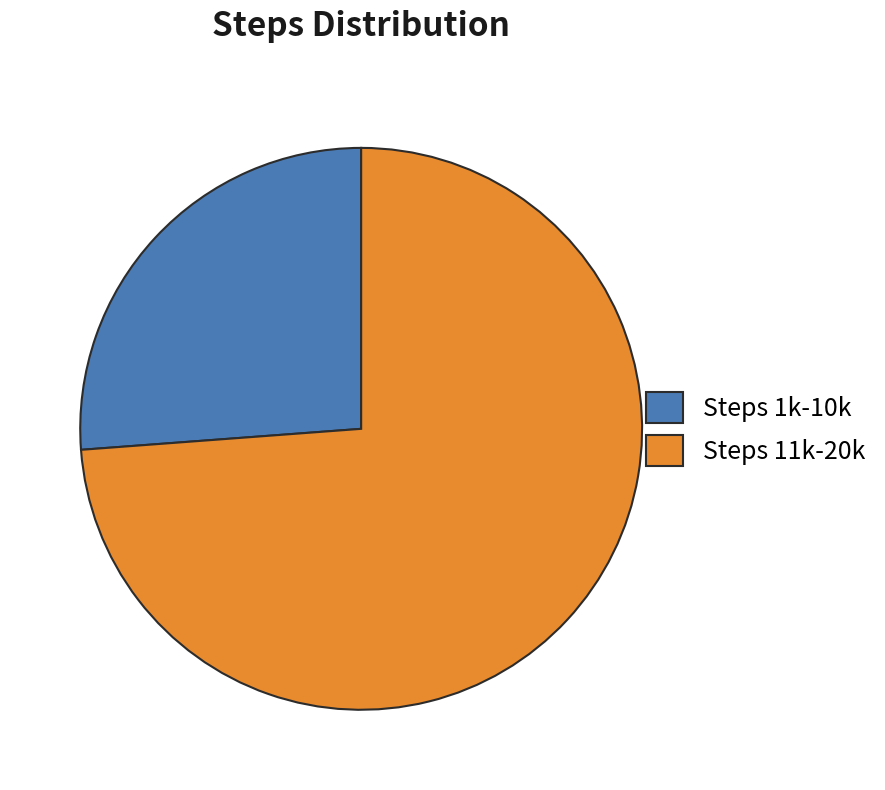

Combined, do Steps 1k-10k and Steps 11k-20k account for over 50%?

Yes